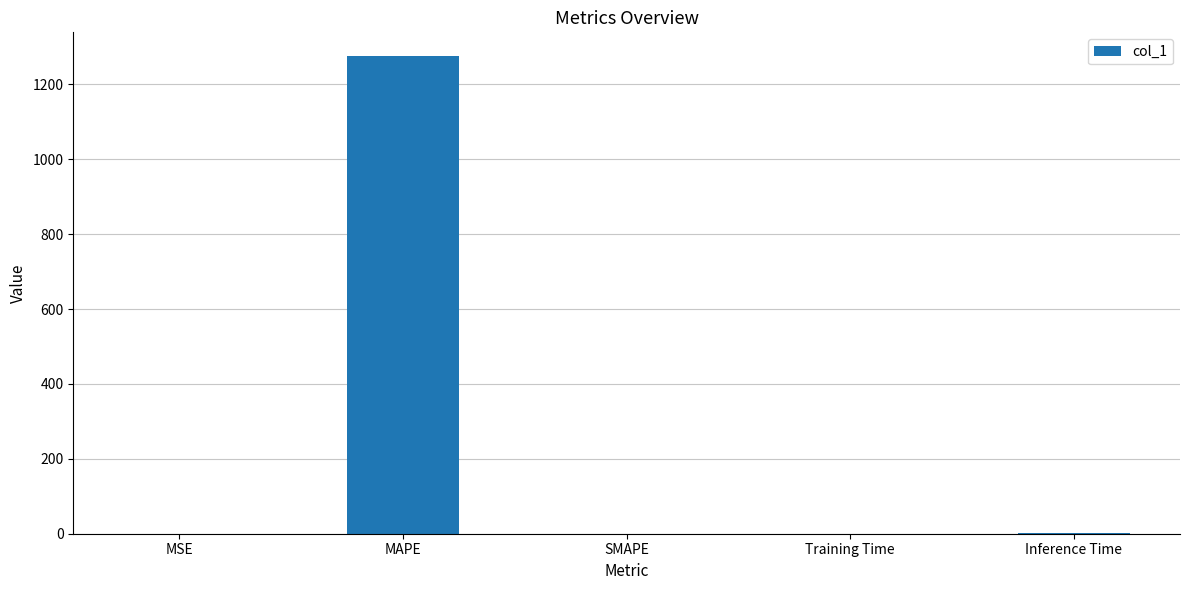

Is it true that the value at SMAPE is -535.2?

False